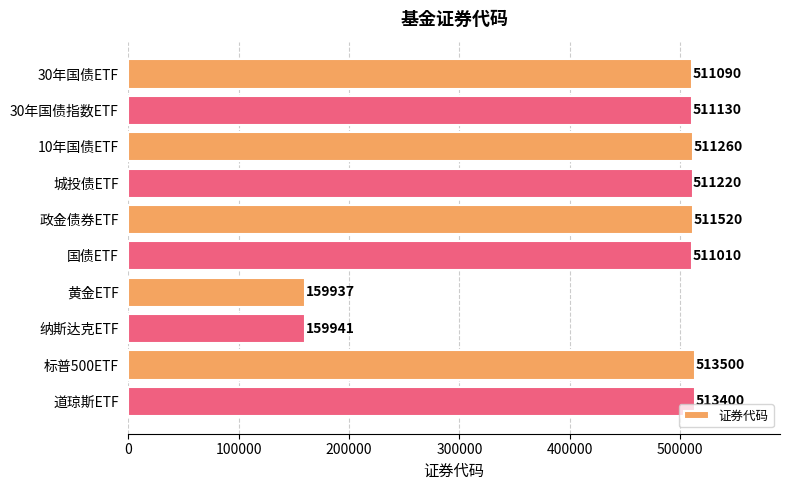

List the labels in order of value, smallest first.

黄金ETF, 纳斯达克ETF, 国债ETF, 30年国债ETF, 30年国债指数ETF, 城投债ETF, 10年国债ETF, 政金债券ETF, 道琼斯ETF, 标普500ETF